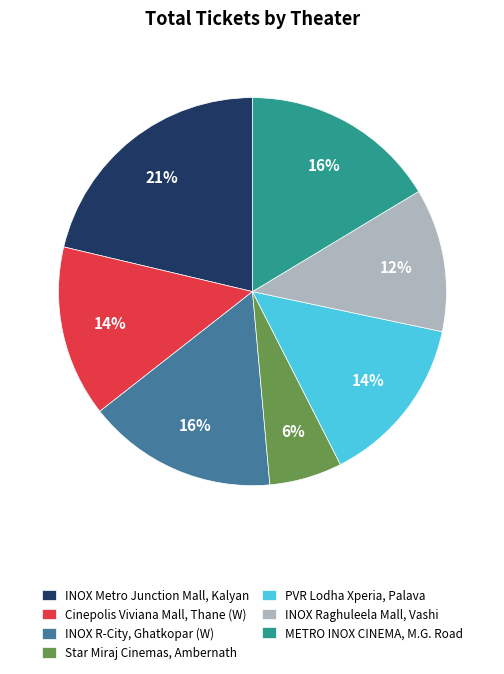

Between Cinepolis Viviana Mall, Thane (W) and INOX R-City, Ghatkopar (W), which is larger?

INOX R-City, Ghatkopar (W)